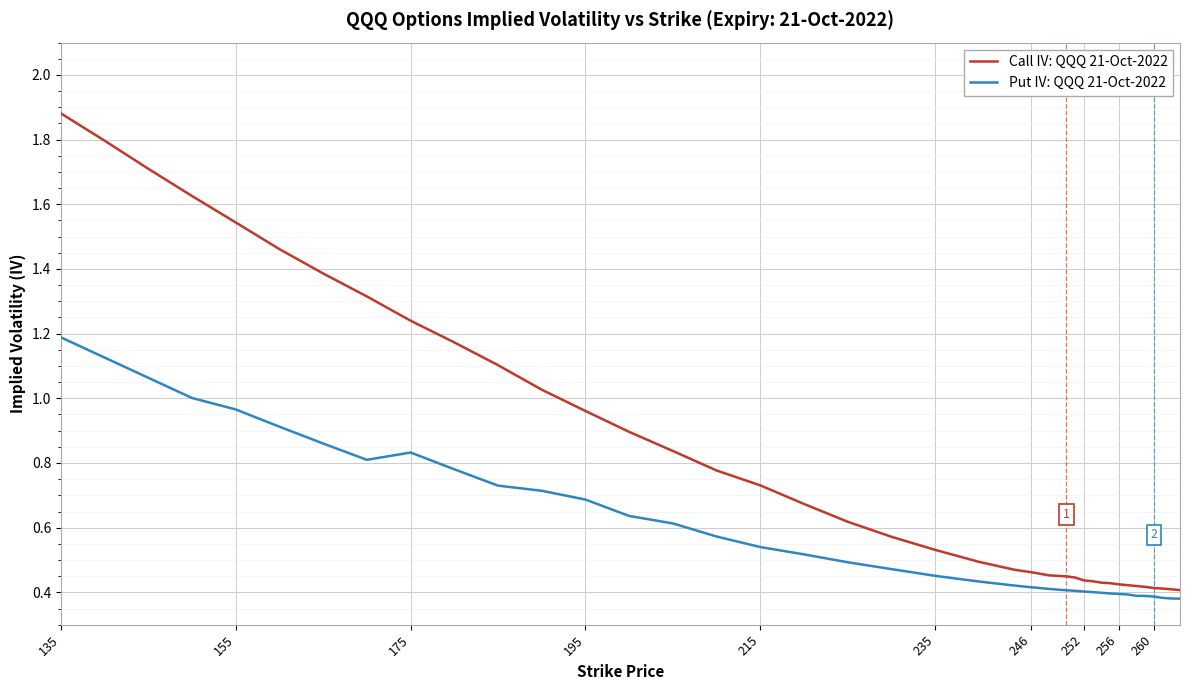

Which series has the widest spread of values?

Call IV: QQQ 21-Oct-2022